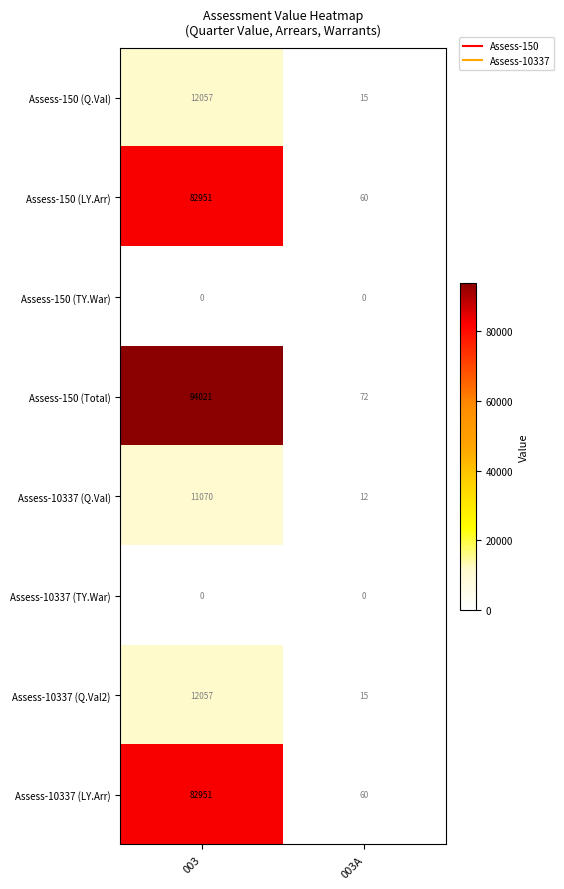

What is the highest value of the Assess-150 (LY.Arr) series?

82951